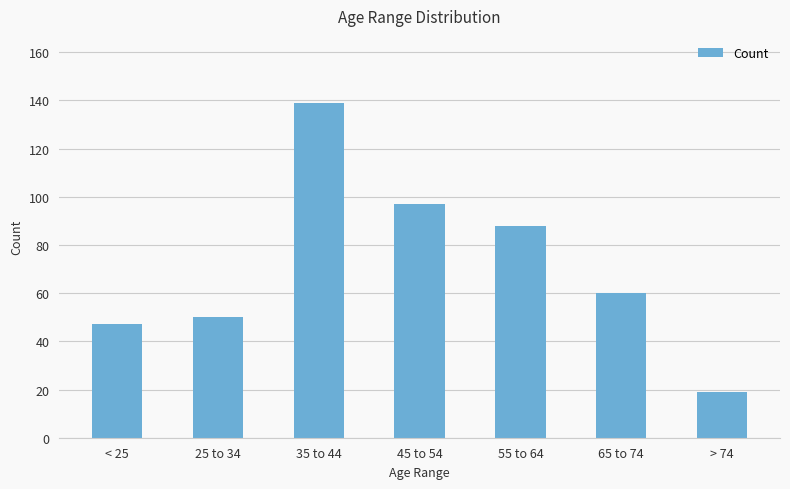

At which label does the data first exceed 60?

35 to 44